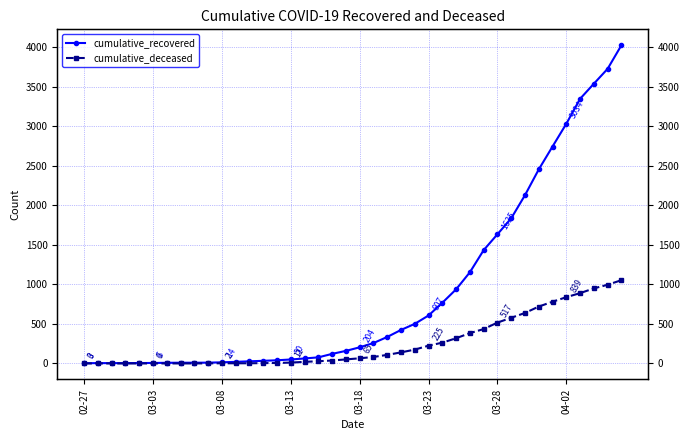

What value does the cumulative_recovered series have at 21, to the nearest 10?

260